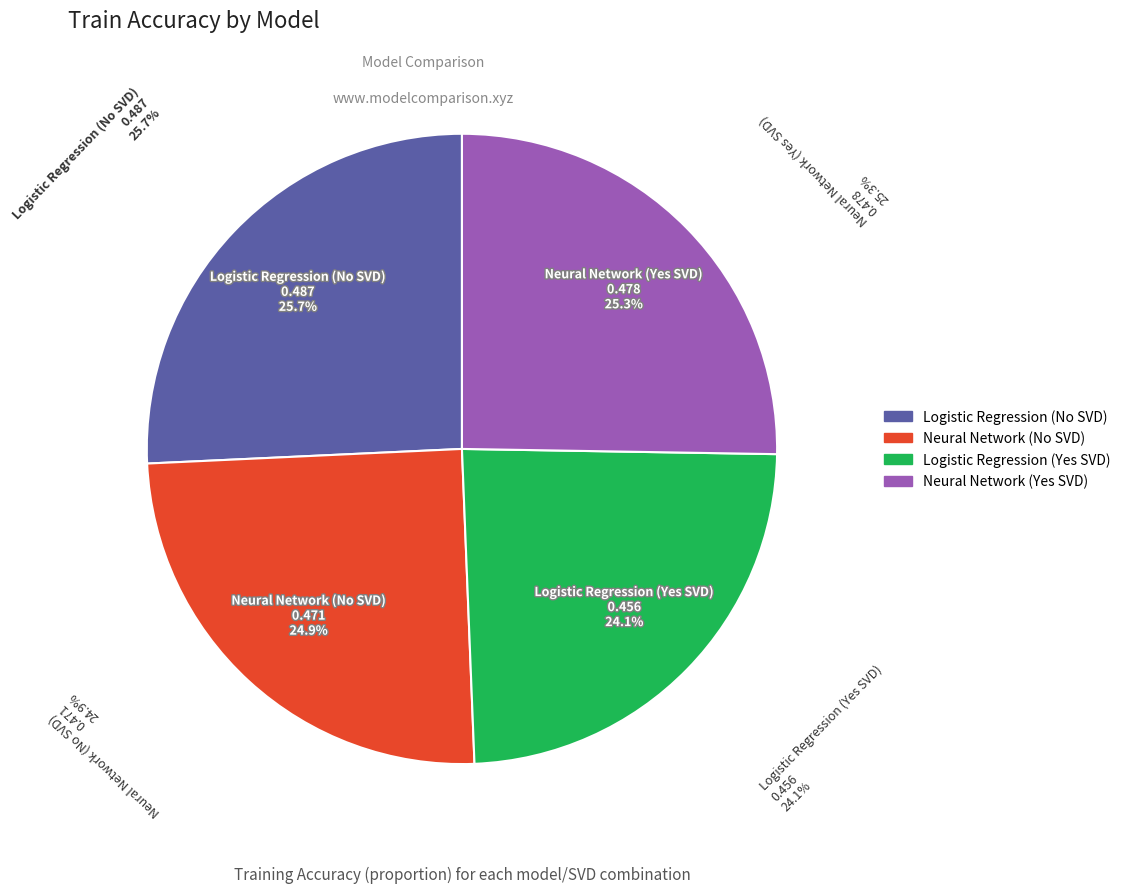

Which slice is the smallest?

Logistic Regression (Yes SVD)